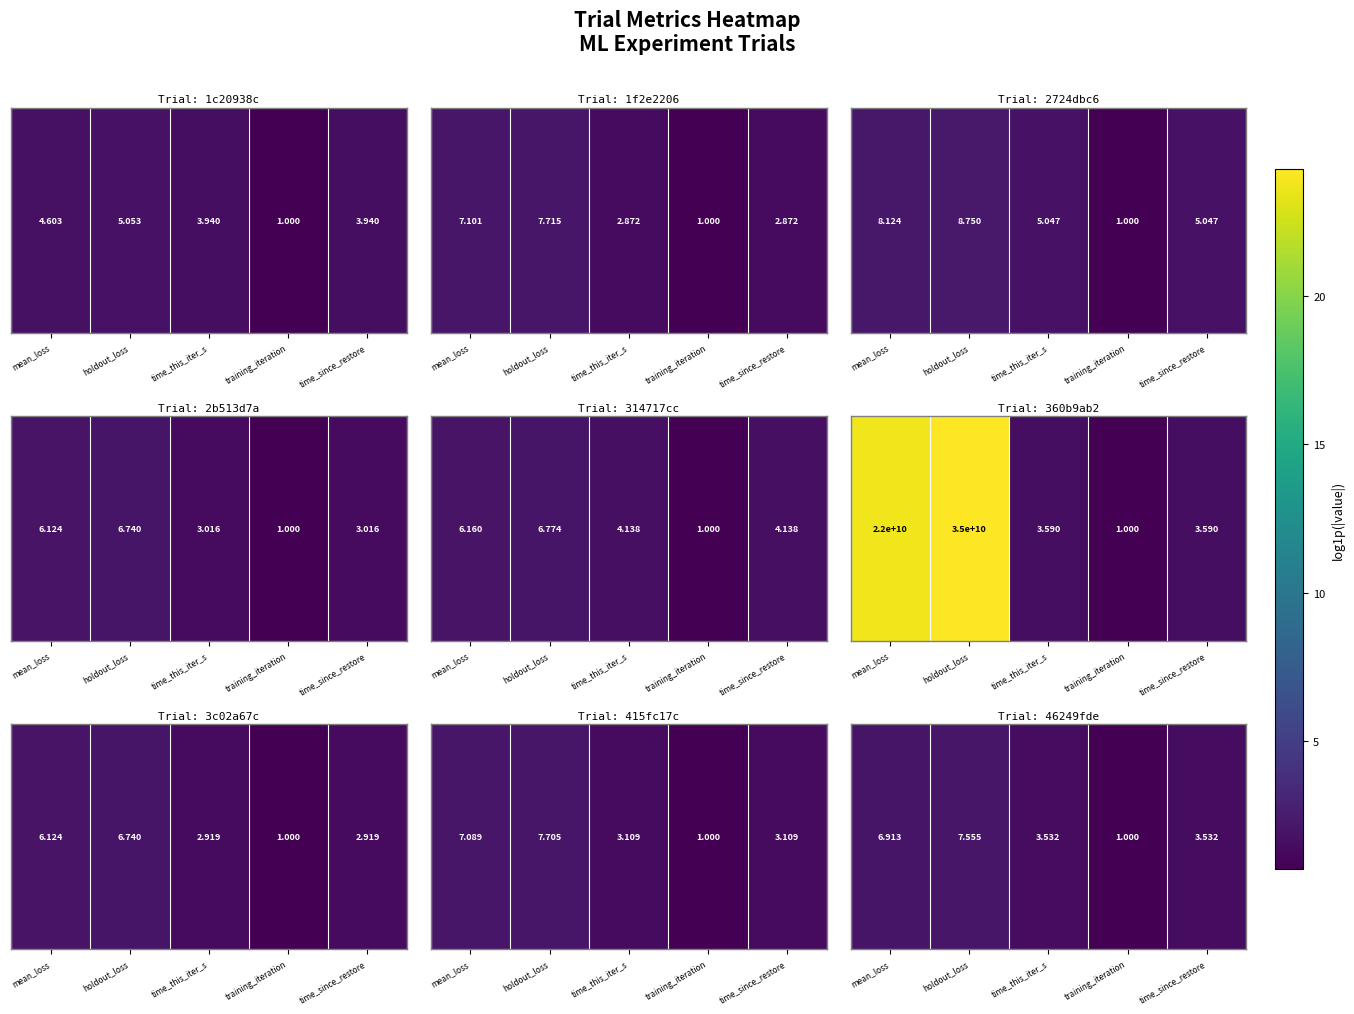

List the labels in order of value, smallest first.

training_iteration, time_this_iter_s, time_since_restore, mean_loss, holdout_loss